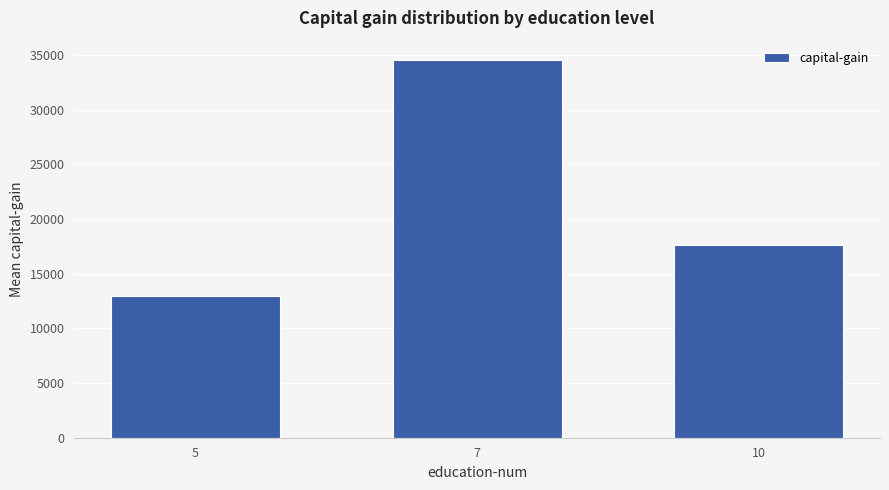

Count the number of data series in this chart.

1